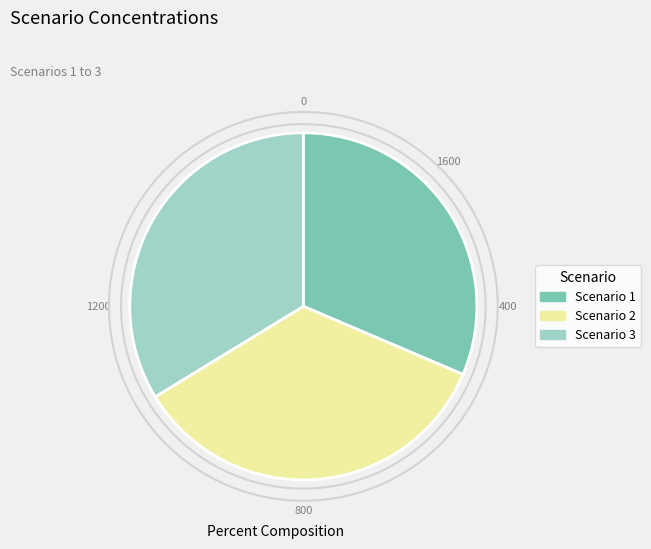

Do Scenario 1 and Scenario 2 together represent more than half of the pie?

Yes